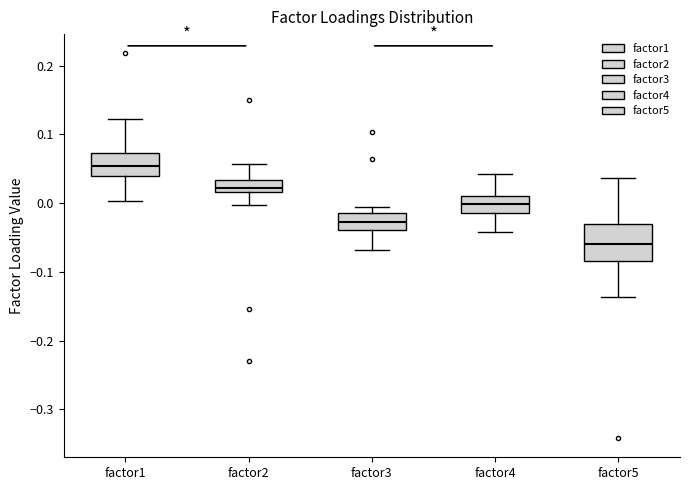

Reading left to right, transcribe this box plot: for each box, give where its median line is, the range the box spans, and where its two whiskers end, as read against the y-axis. The values are not printed on the chart, so give them approximately, as read against the axis.

factor1: median 0.05, box 0.04 to 0.07, whiskers 0.00 to 0.12
factor2: median 0.02 (just above the box's lower edge), box 0.02 to 0.03, whiskers 0.00 to 0.06
factor3: median -0.03, box -0.04 to -0.01, whiskers -0.07 to -0.01 (just above the box's upper edge)
factor4: median 0.00, box -0.01 to 0.01, whiskers -0.04 to 0.04
factor5: median -0.06, box -0.08 to -0.03, whiskers -0.14 to 0.04